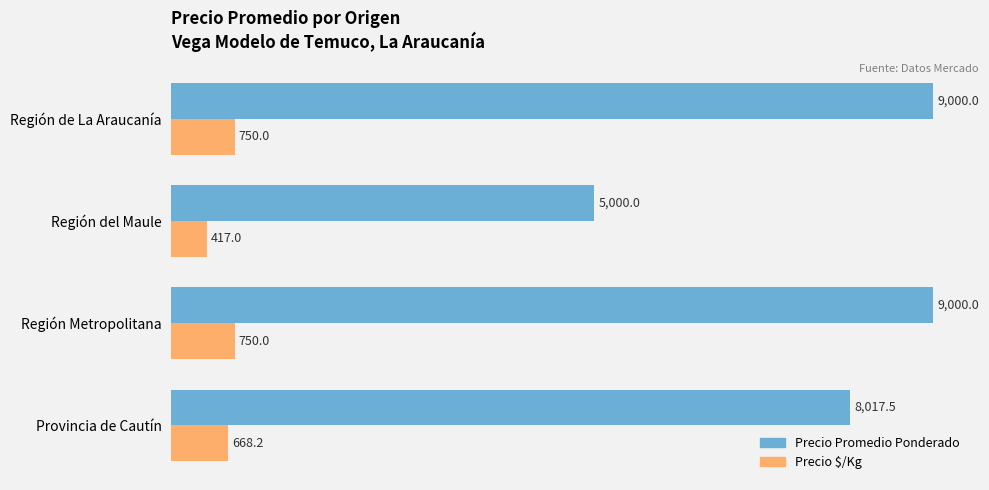

Is the value of Precio $/Kg at Región Metropolitana greater than the value of Precio Promedio Ponderado at Región de La Araucanía?

No